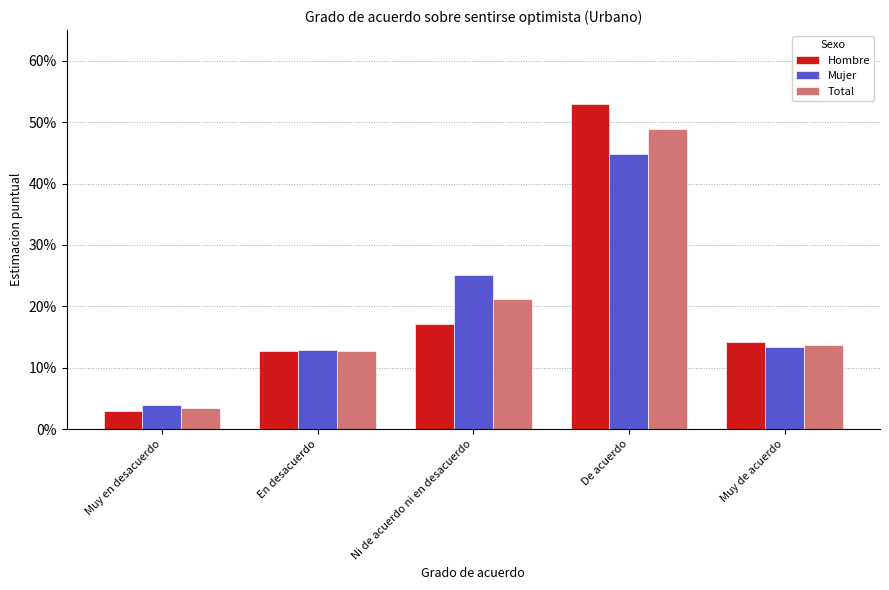

Which category has the lowest value across all series?

Muy en desacuerdo